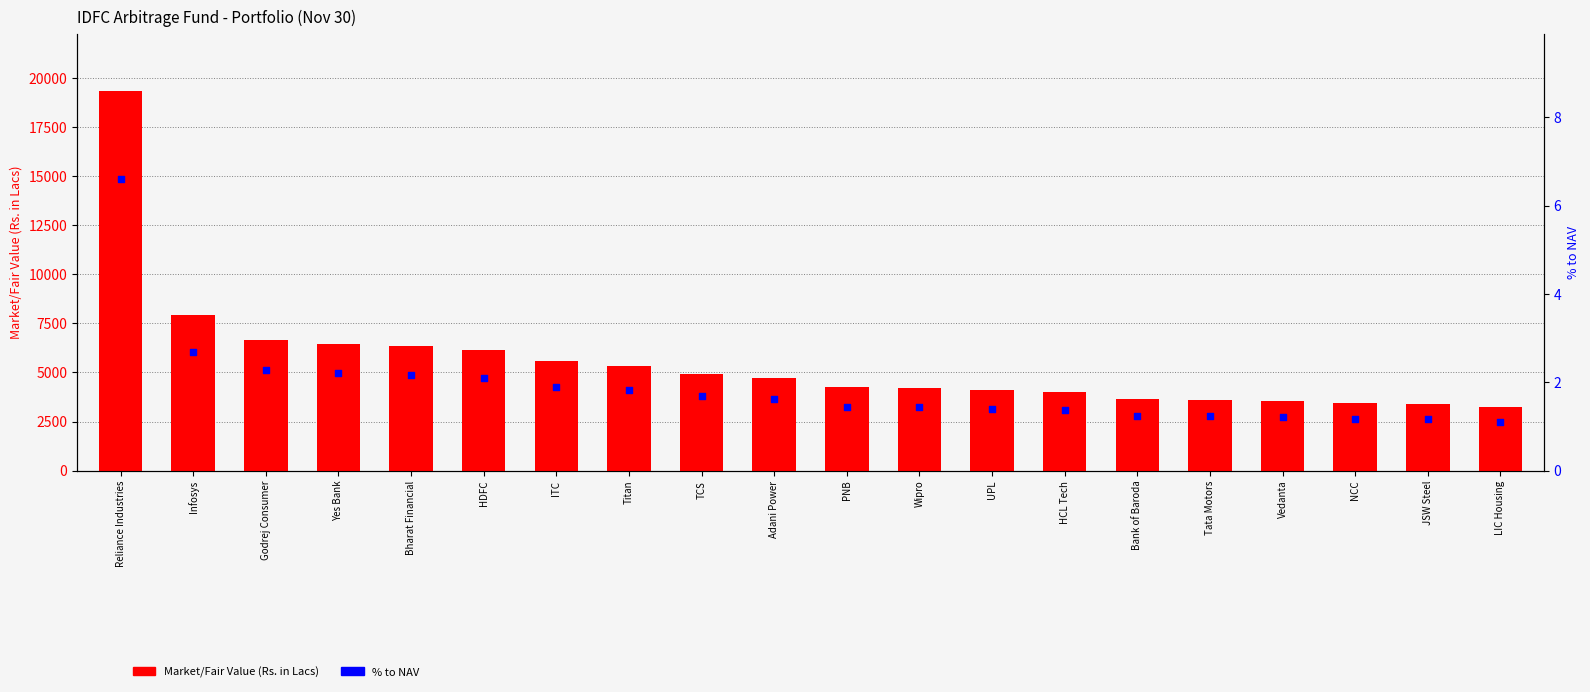

Which series contains the lowest Y value?

% to NAV